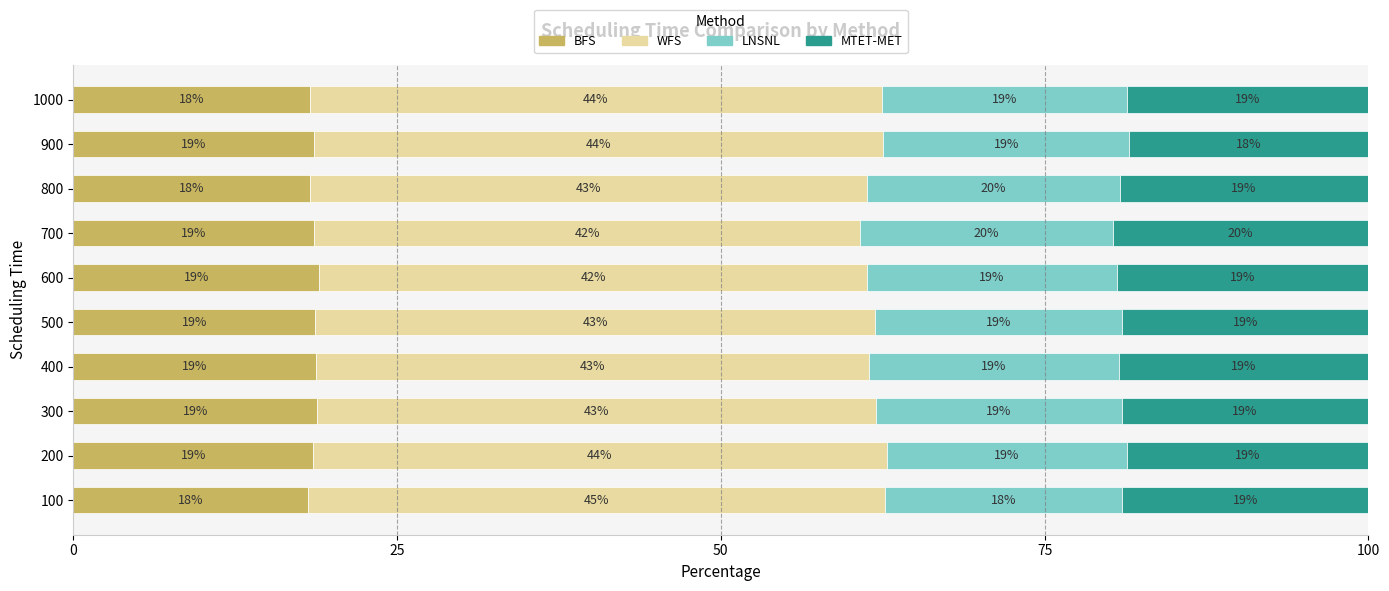

What is the approximate value of BFS at 500?

18.7